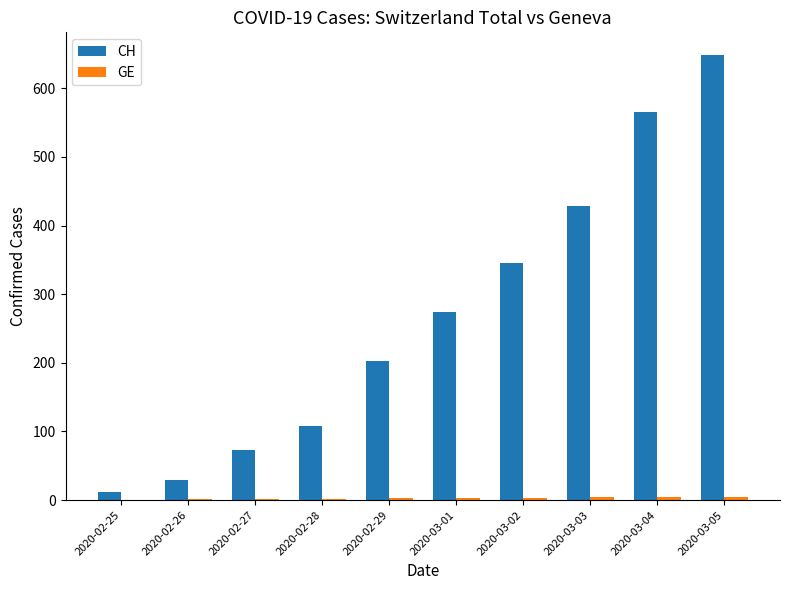

Which series changed the most between 2020-02-26 and 2020-02-29?

CH